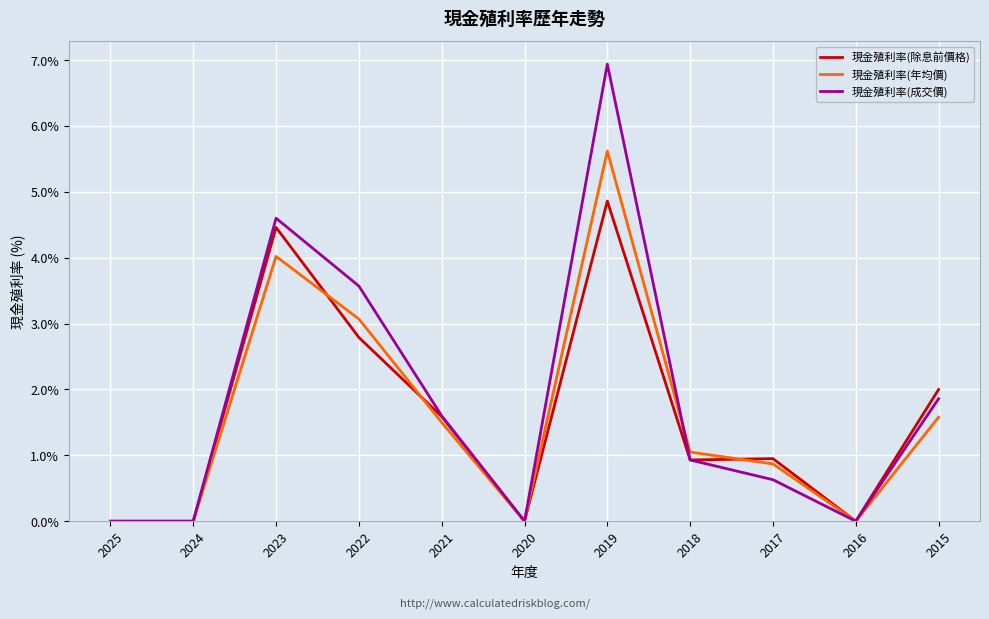

At which category does the chart reach its peak across all series?

2019